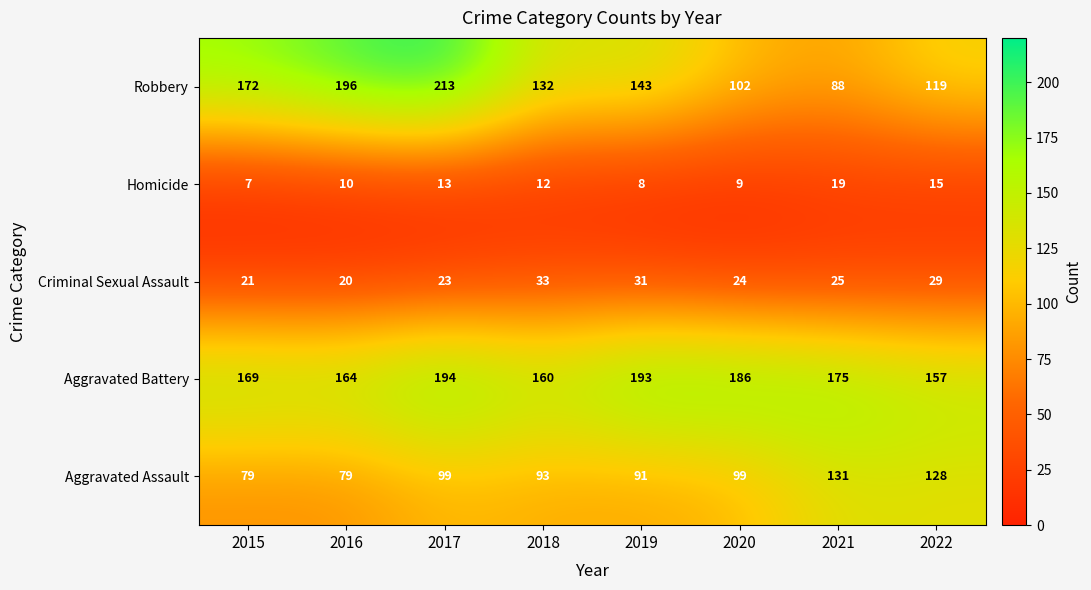

Is it true that Aggravated Battery equals 160 at 2018?

True